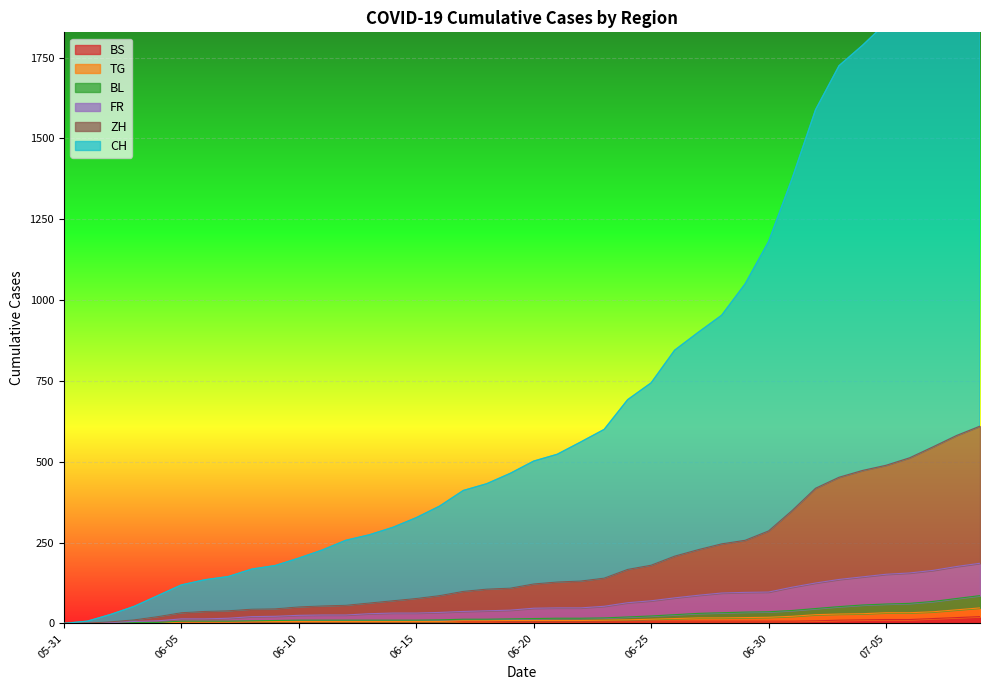

True or false: FR and TG intersect in this chart.

False